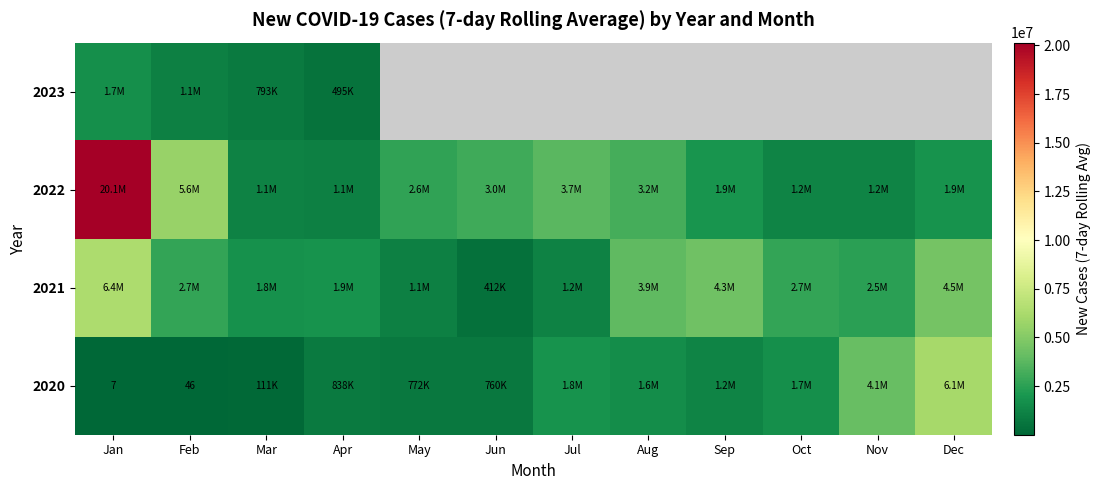

Which label corresponds to the smallest value in the chart?

Jan